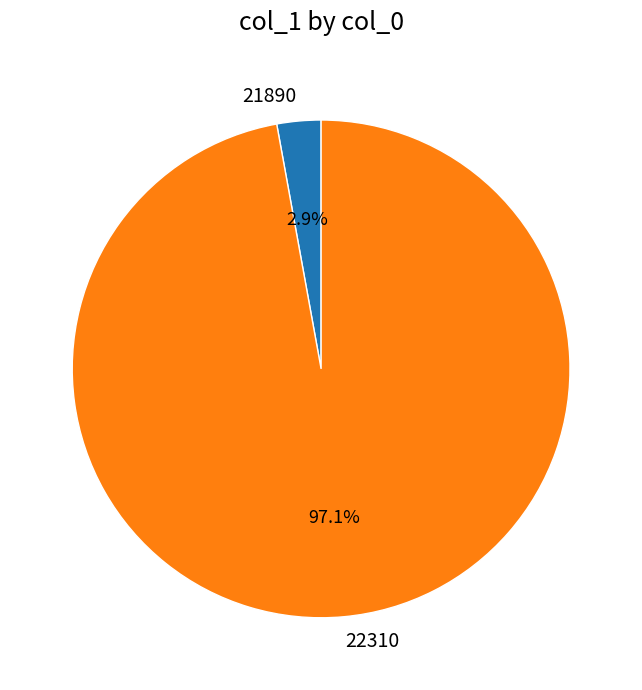

Which slice represents more than half of the pie?

22310